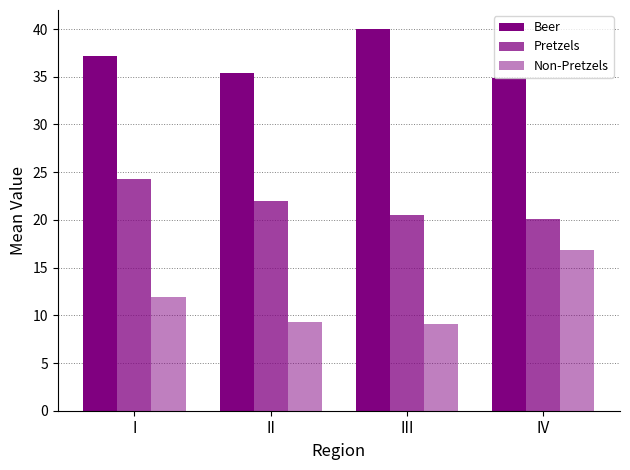

At which category is the sum across all series the highest?

I